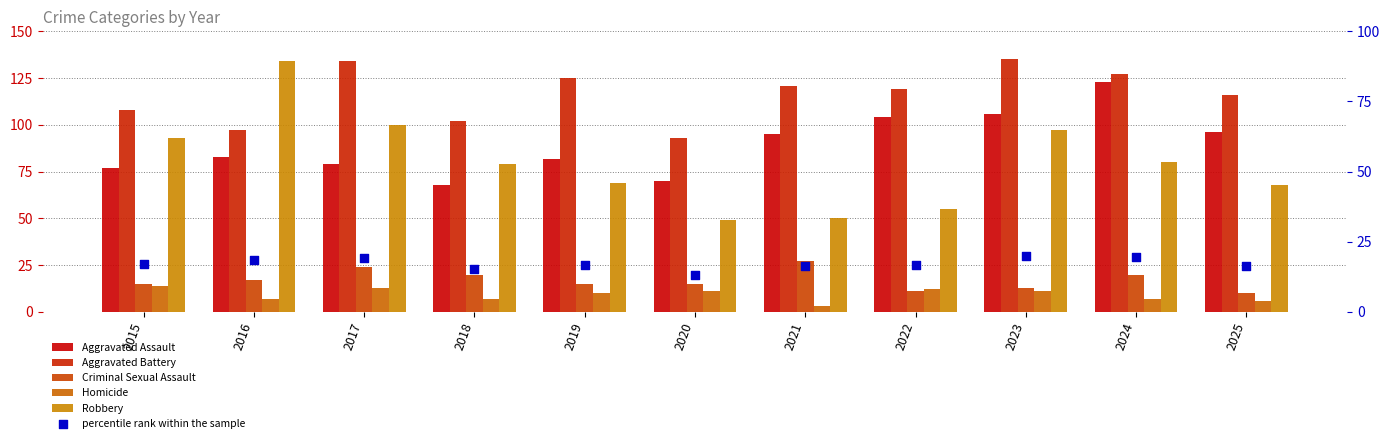

What are all the series names shown in the legend?

Aggravated Assault, Aggravated Battery, Criminal Sexual Assault, Homicide, Robbery, percentile rank within the sample